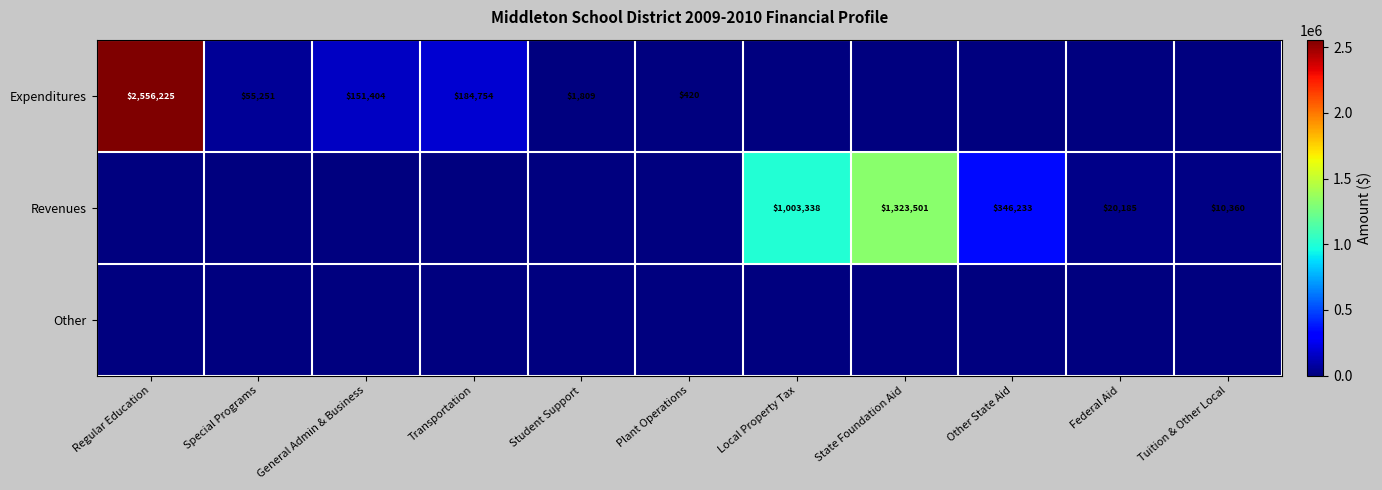

At which category does the chart reach its minimum across all series?

Local Property Tax